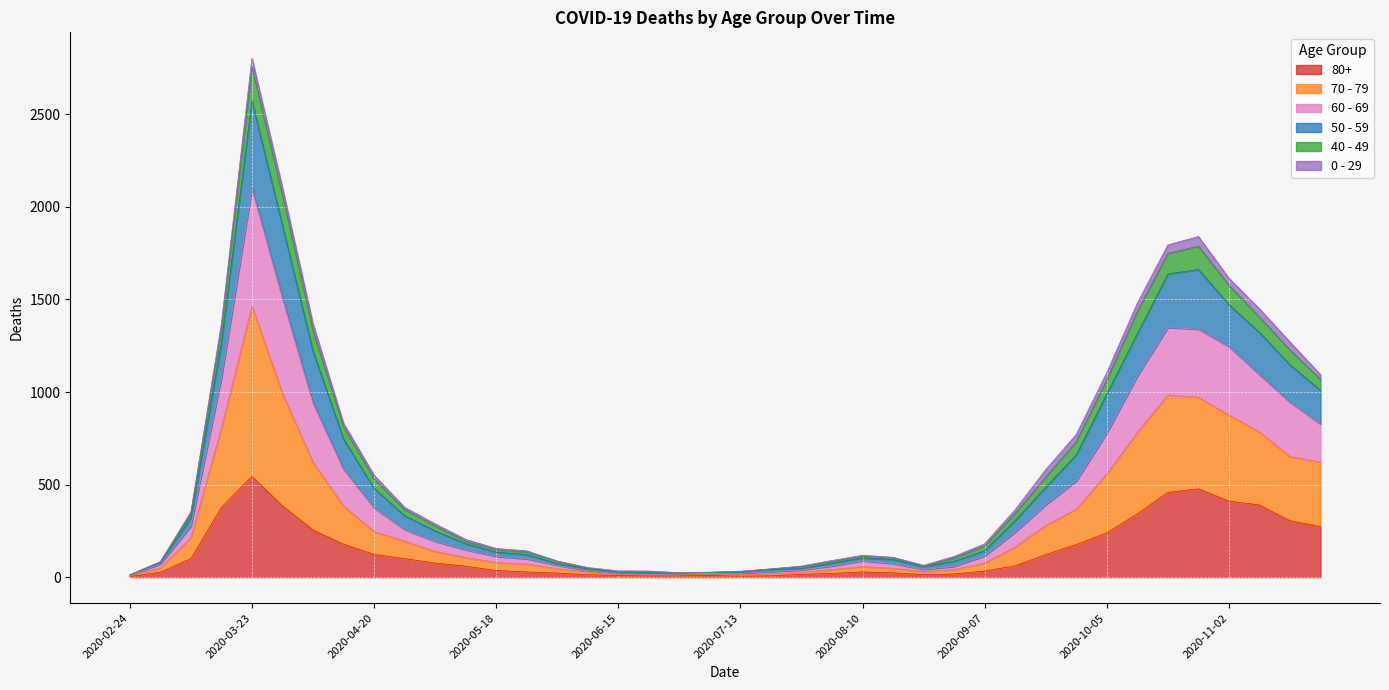

True or false: 80+ has a value of 57 at 2020-05-18.

False